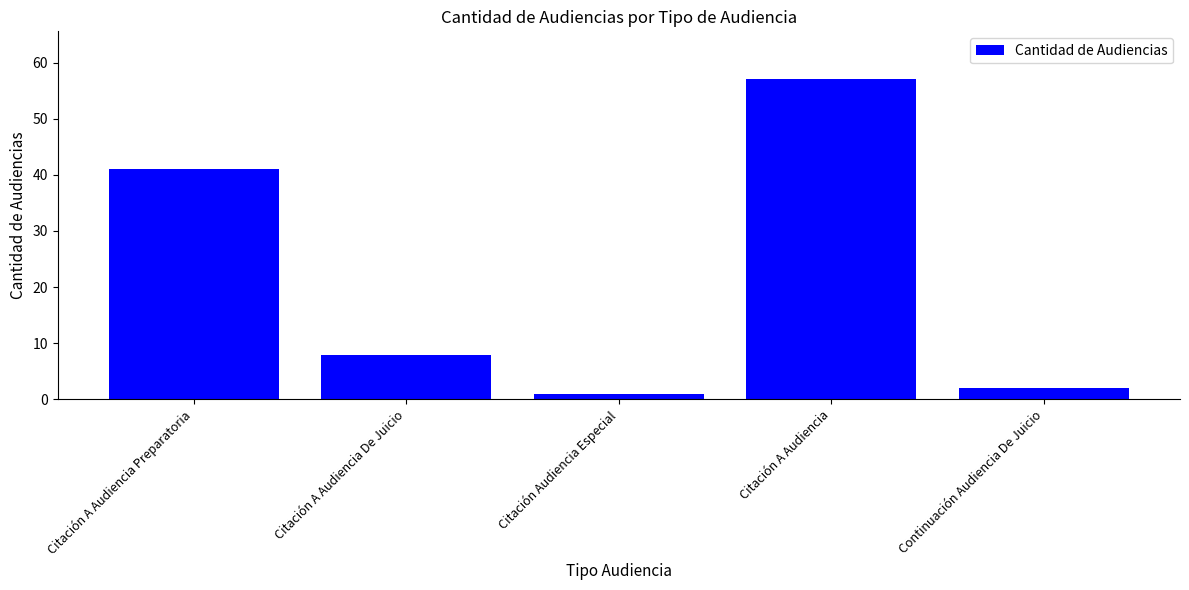

What is the label of the 3rd bar from the right?

Citación Audiencia Especial